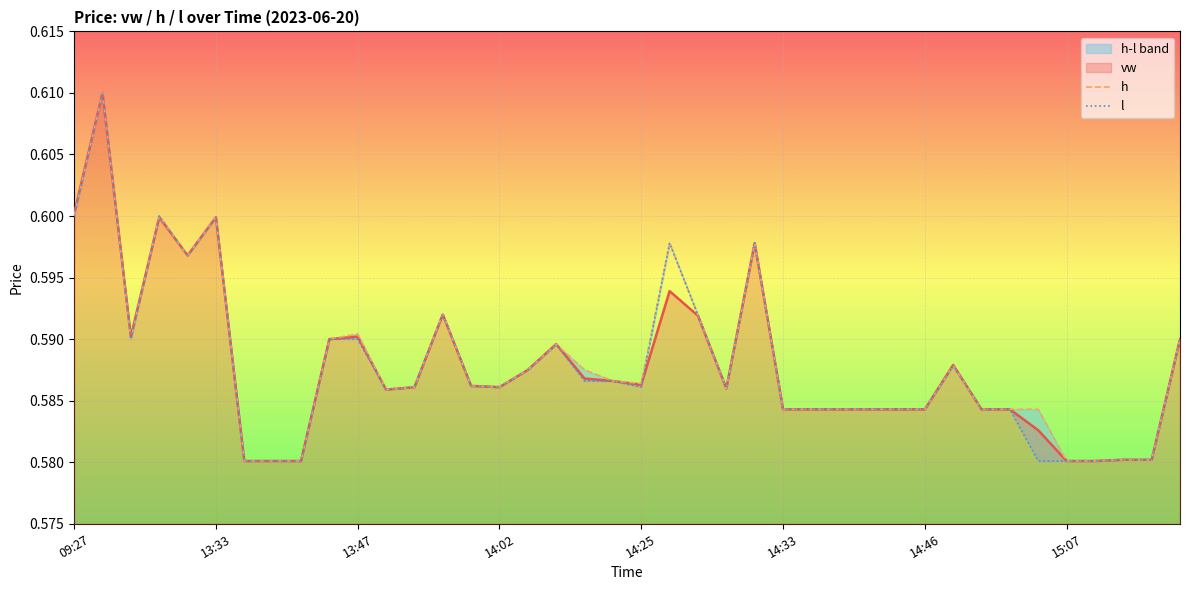

Is it true that h equals 1.0 at 14:46?

False